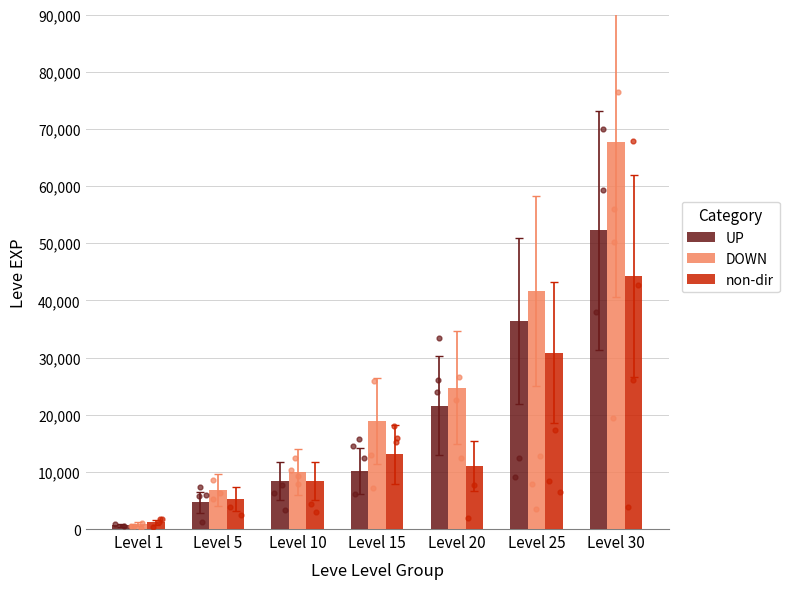

Which series has the largest Y range (max minus min)?

DOWN